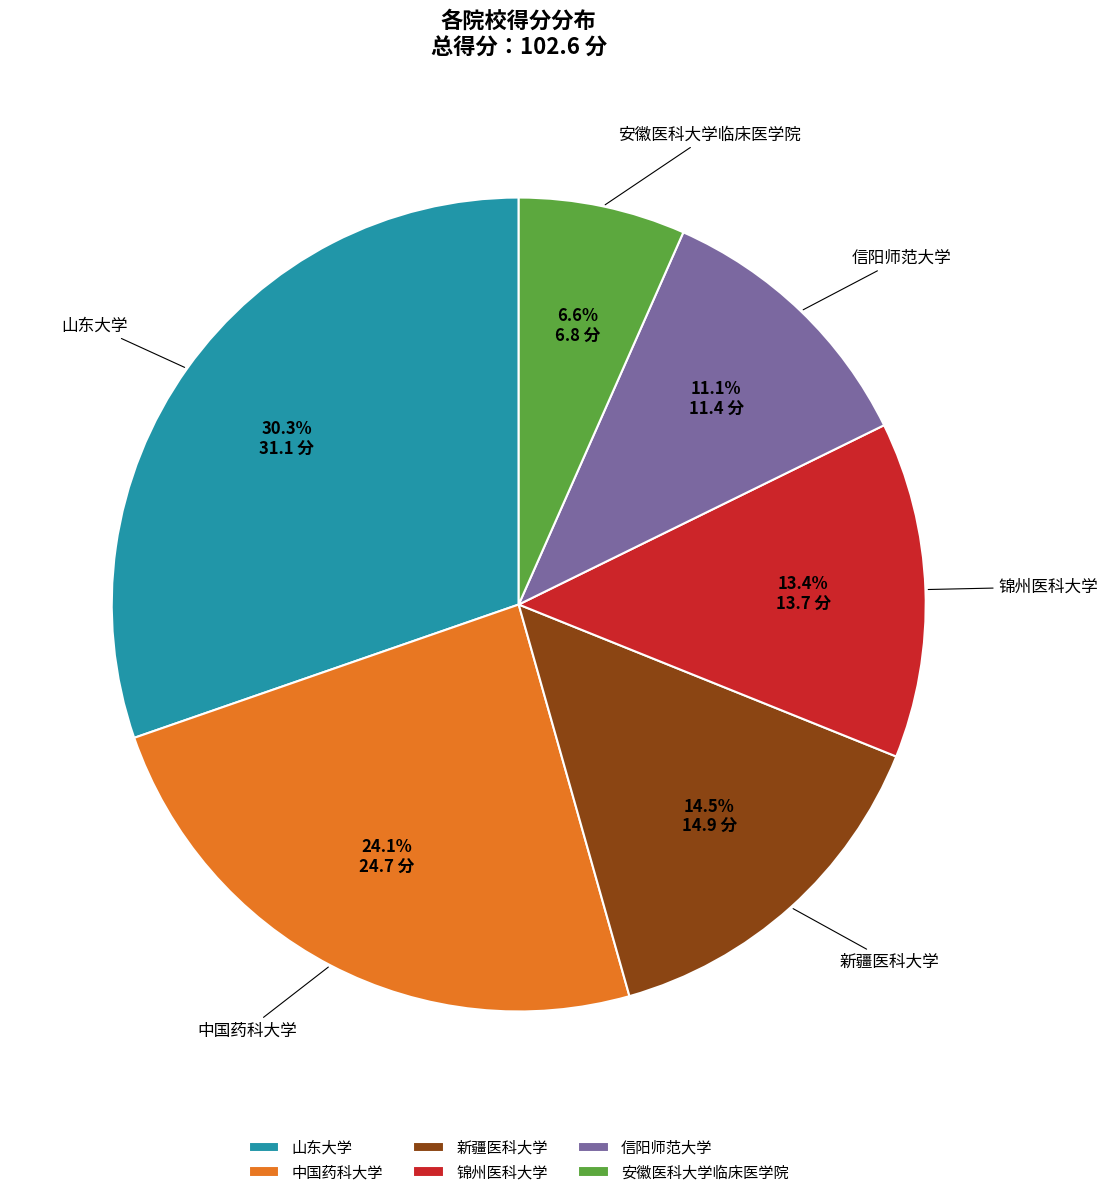

Which slice is the largest?

山东大学